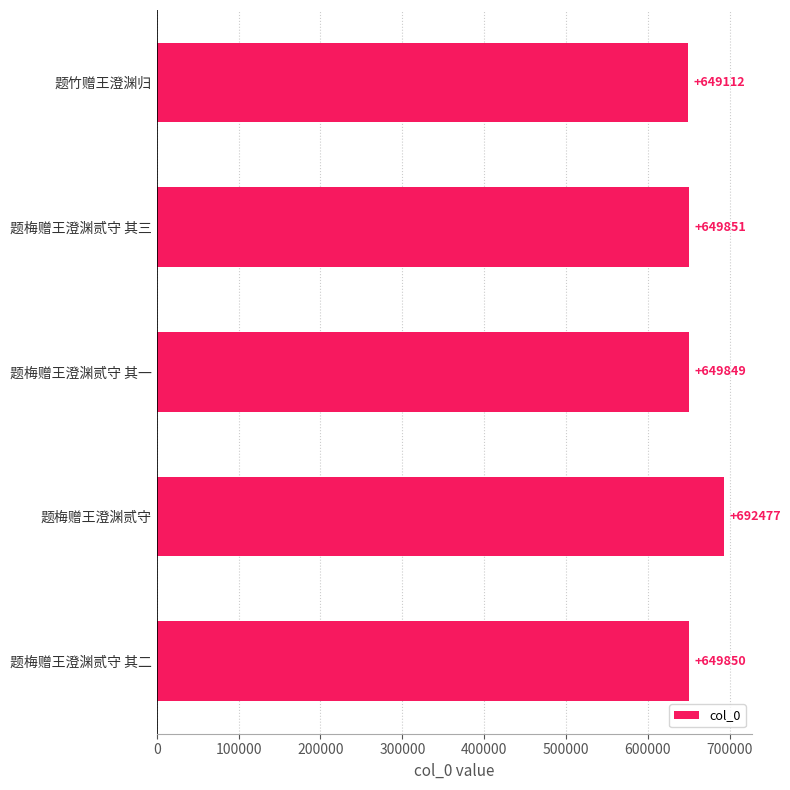

Count the number of categories in the chart.

5